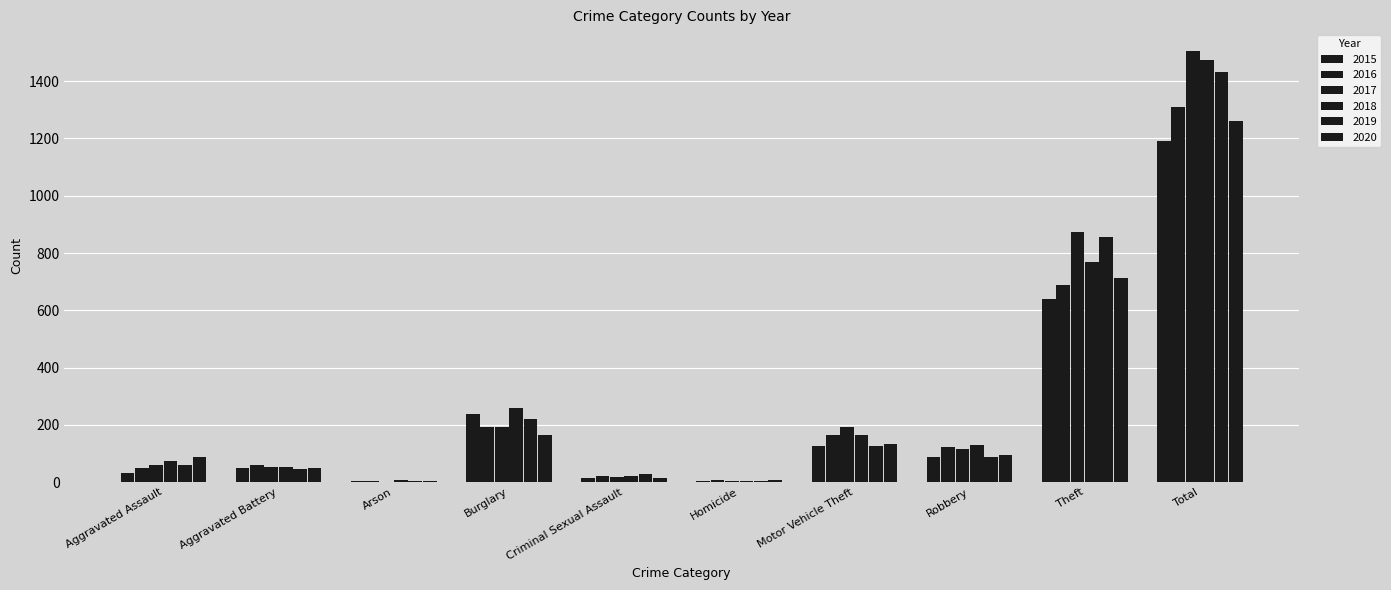

Count the number of categories in the chart.

10